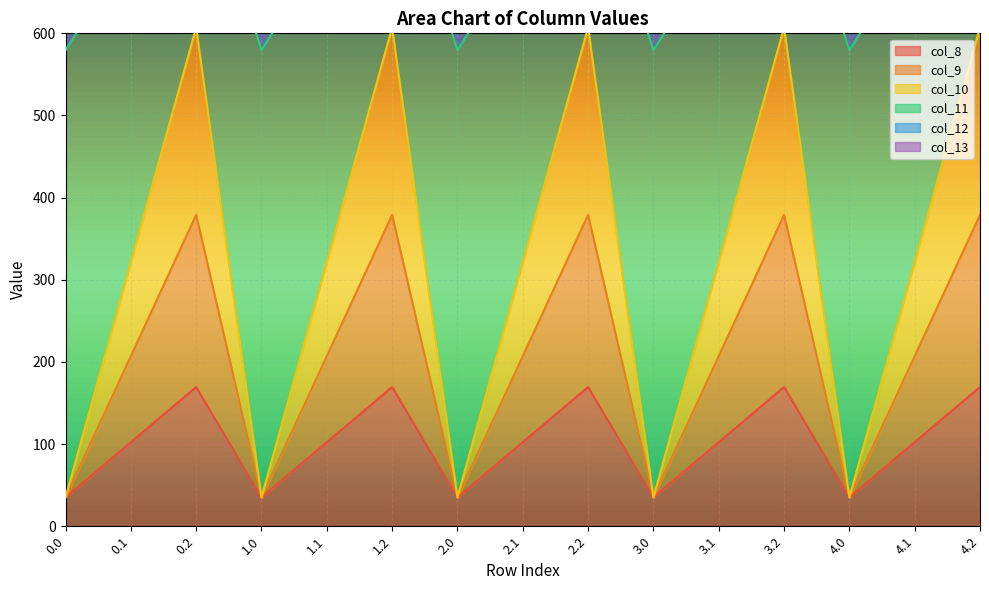

How many lines are shown in the chart?

6